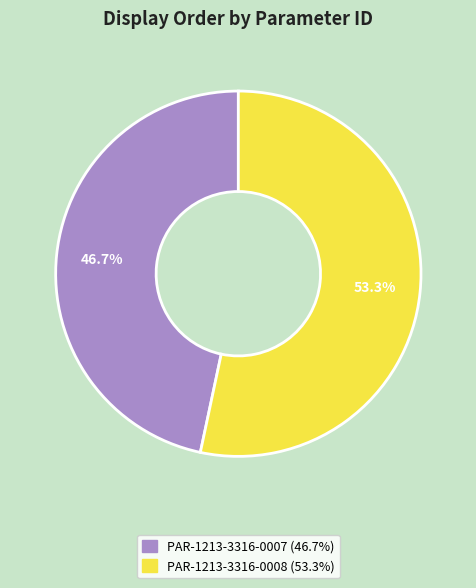

Which category has the biggest portion of the pie?

PAR-1213-3316-0008